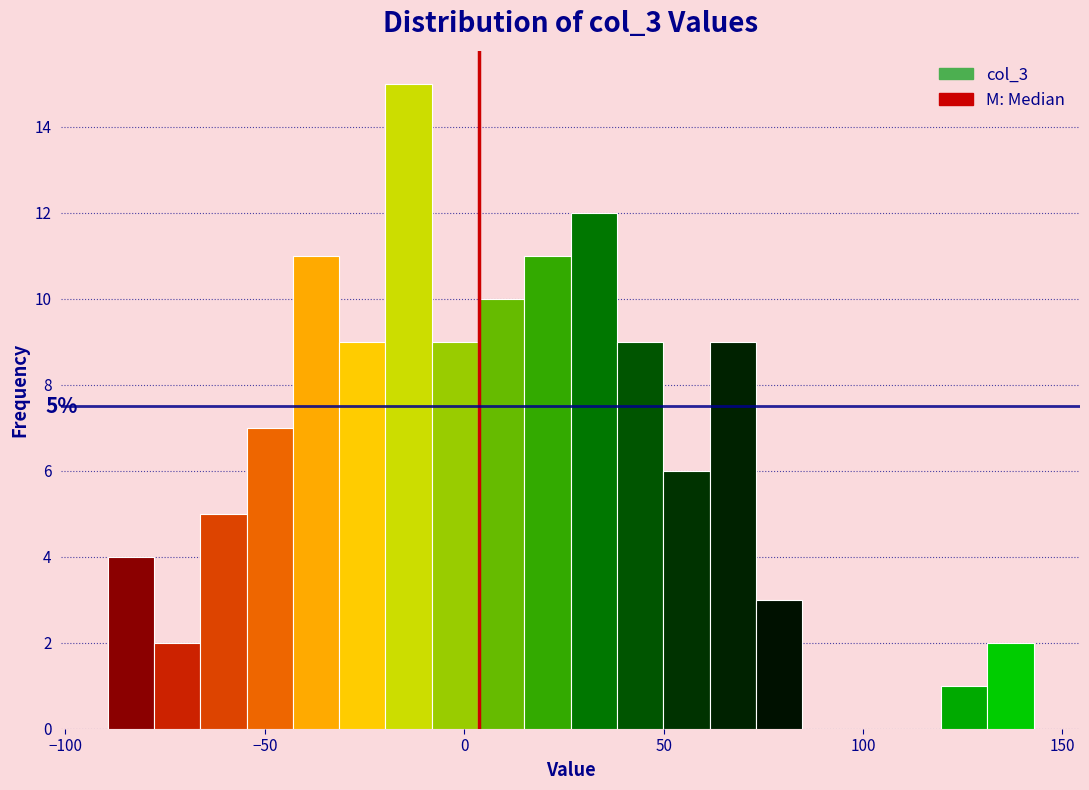

Around what value on the x-axis is the tallest bar? Give the approximate position of its centre, as read against the axis.

-15